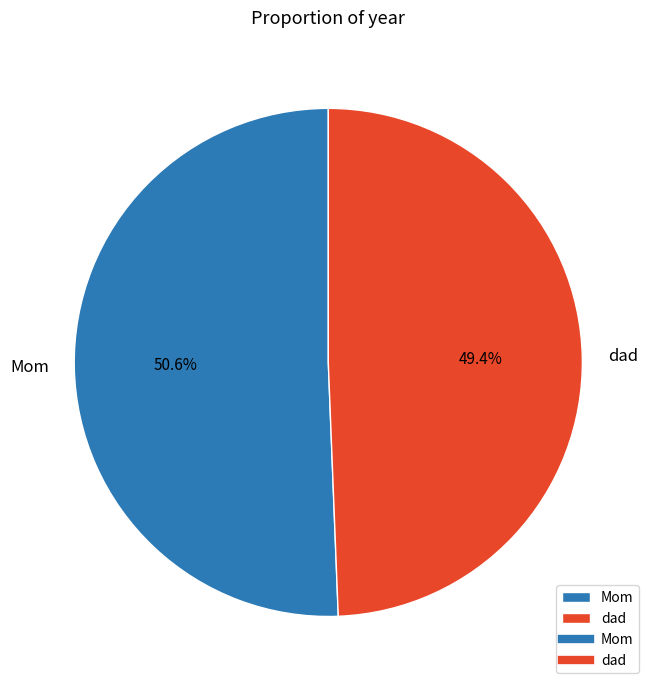

What percentage do Mom and dad together represent?

100.0%